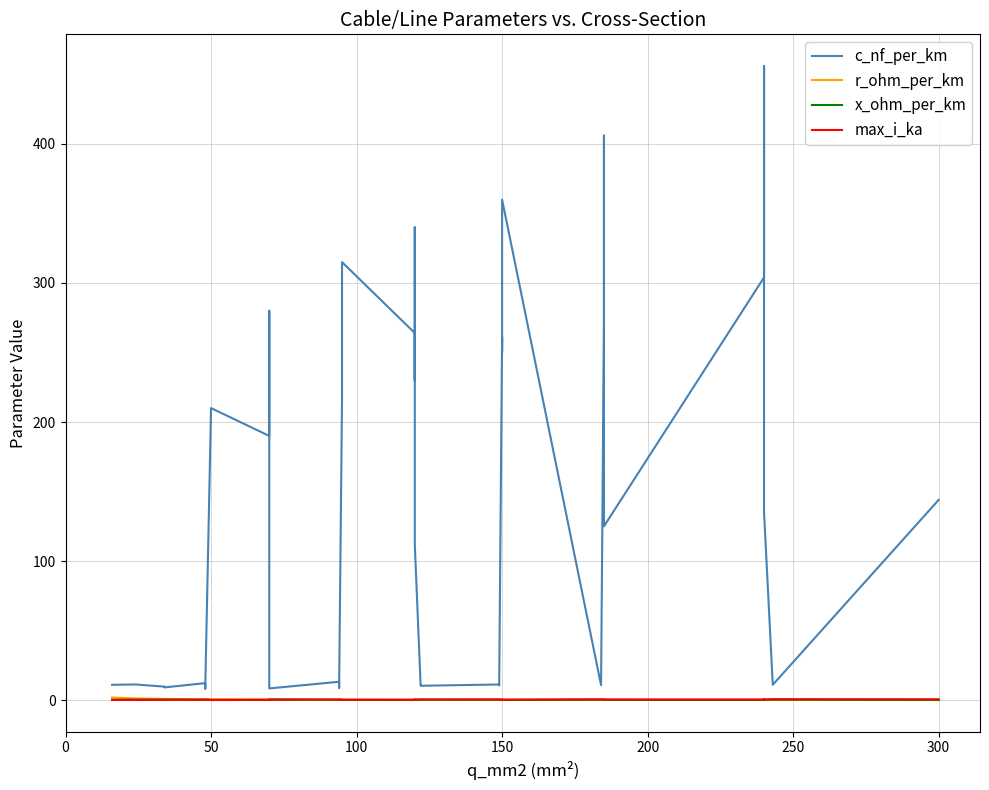

Is the value of r_ohm_per_km at 150 greater than the value of c_nf_per_km at 100?

No